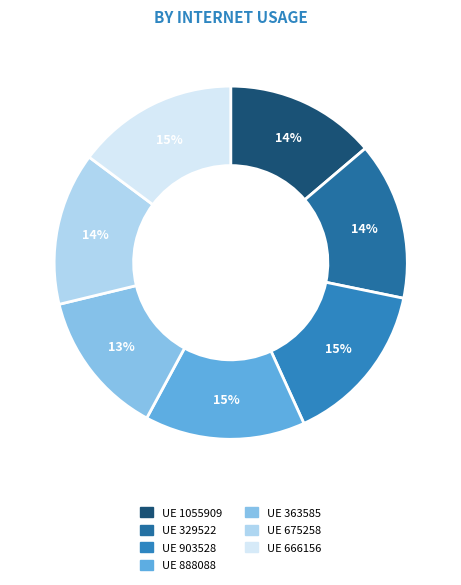

Which slice is the smallest?

363585